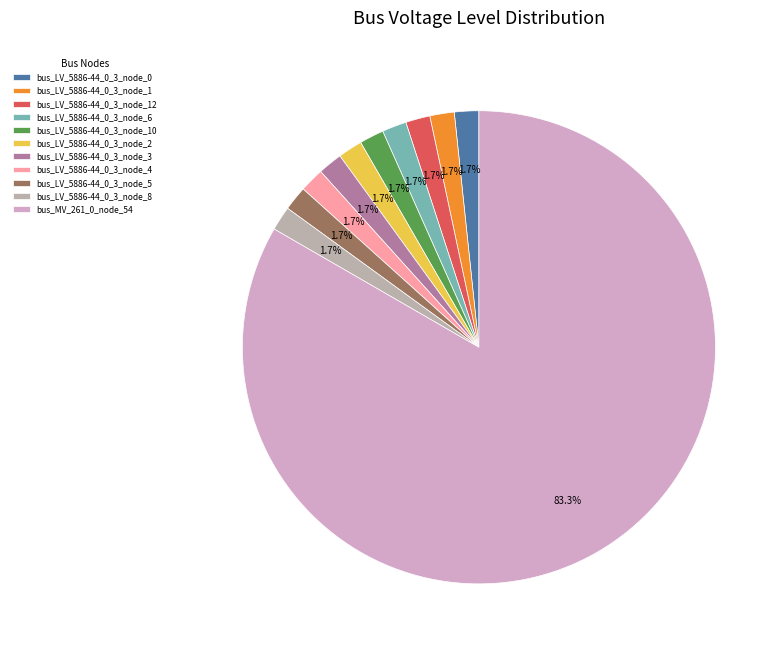

How many segments does this pie chart have?

11